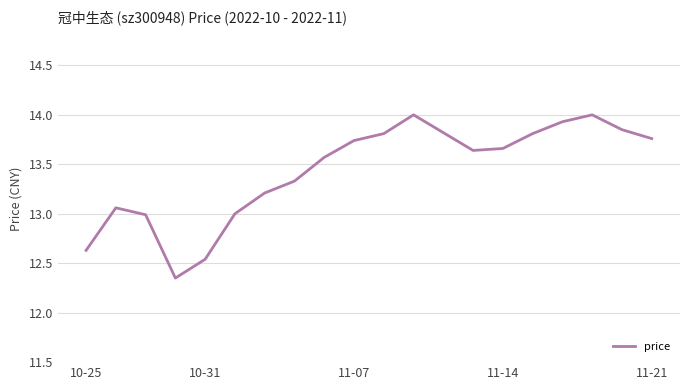

What is the greatest value displayed?

14.0